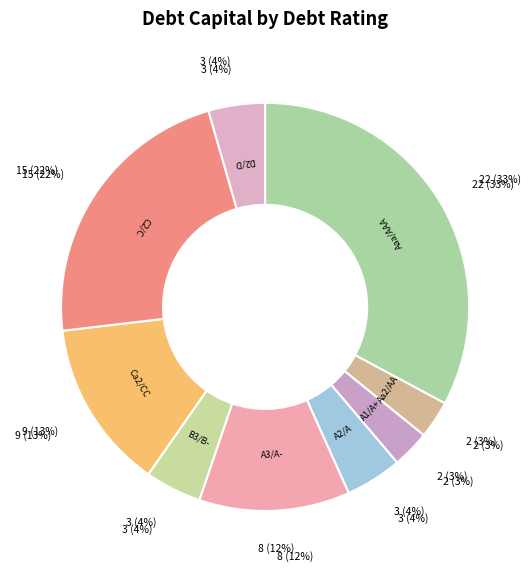

Which slice is the largest?

Aaa/AAA